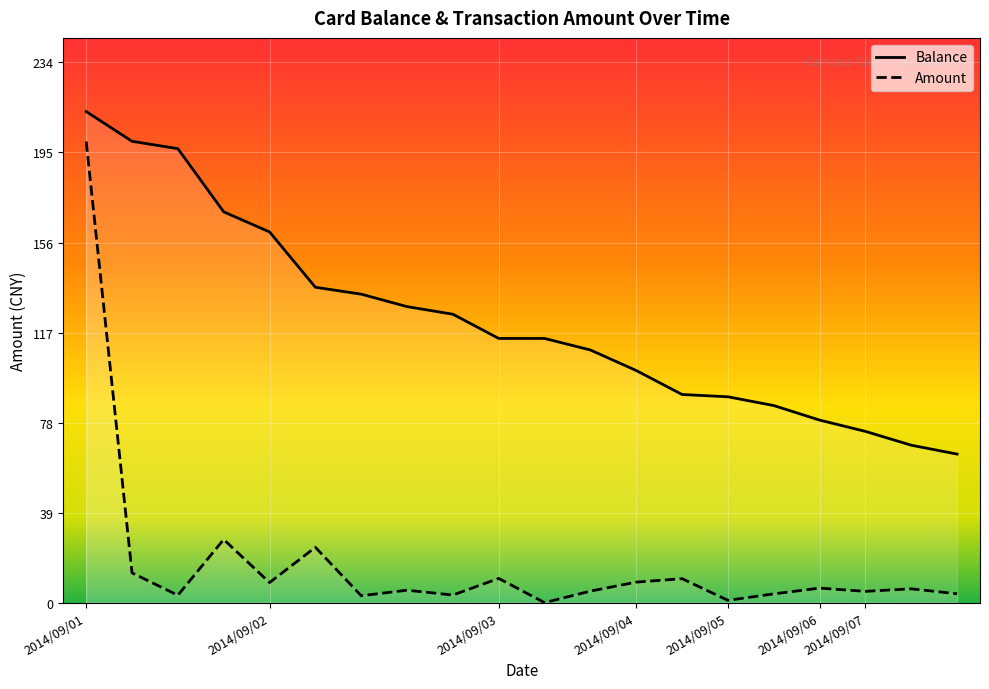

Which series has the largest total across all categories?

Balance